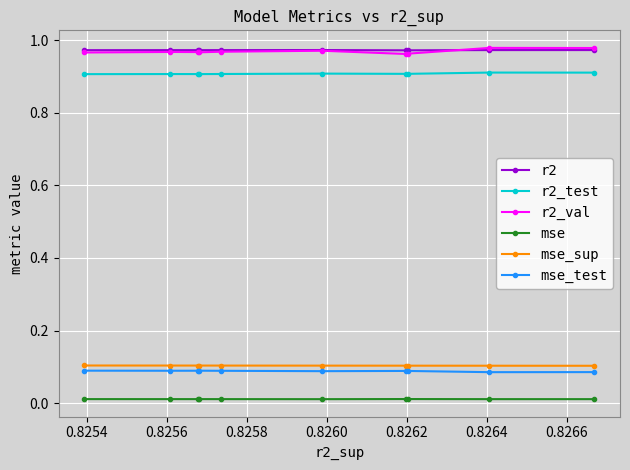

At how many categories does at least one series exceed 0?

10